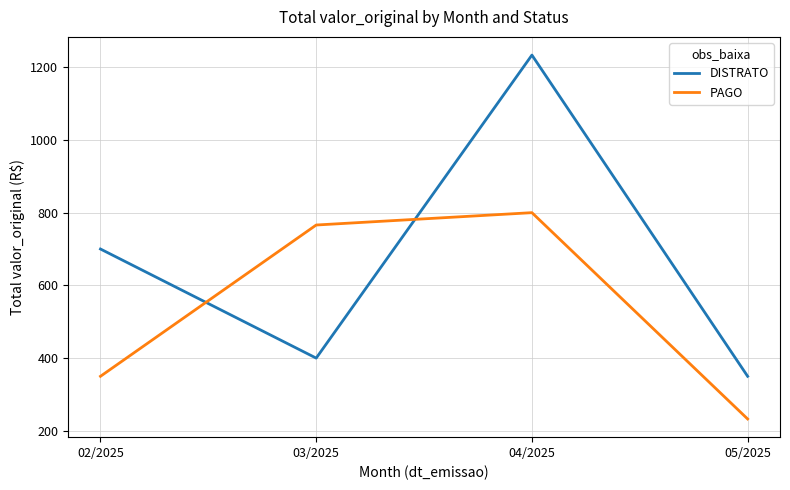

Reading left to right, list all the values displayed in this chart.

DISTRATO: 700.0	400.0	1233.3	350.0
PAGO: 350.0	766.0	800.0	232.7